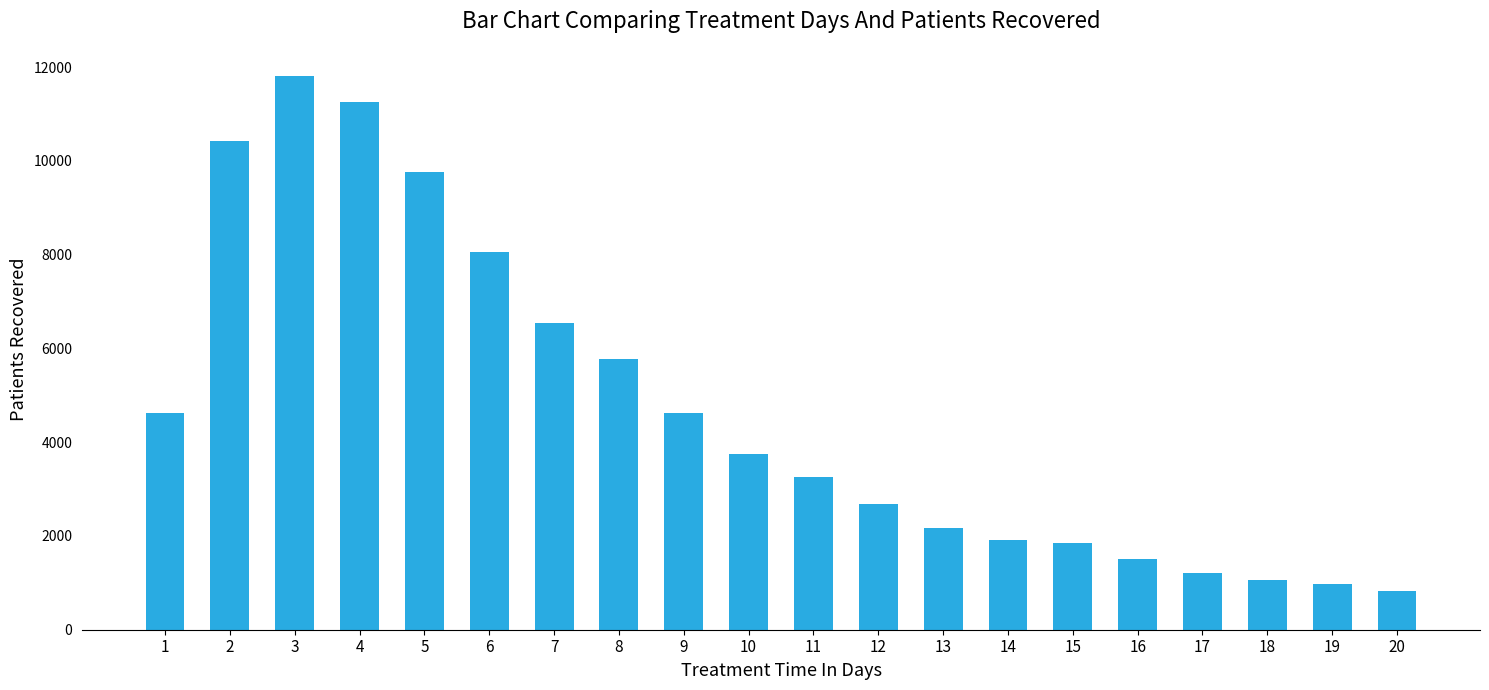

The value at 6 is 14037. True or false?

False